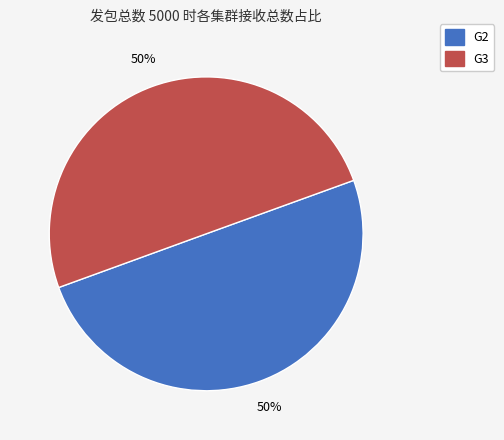

What percentage is the G3 slice, to the nearest percent?

50%